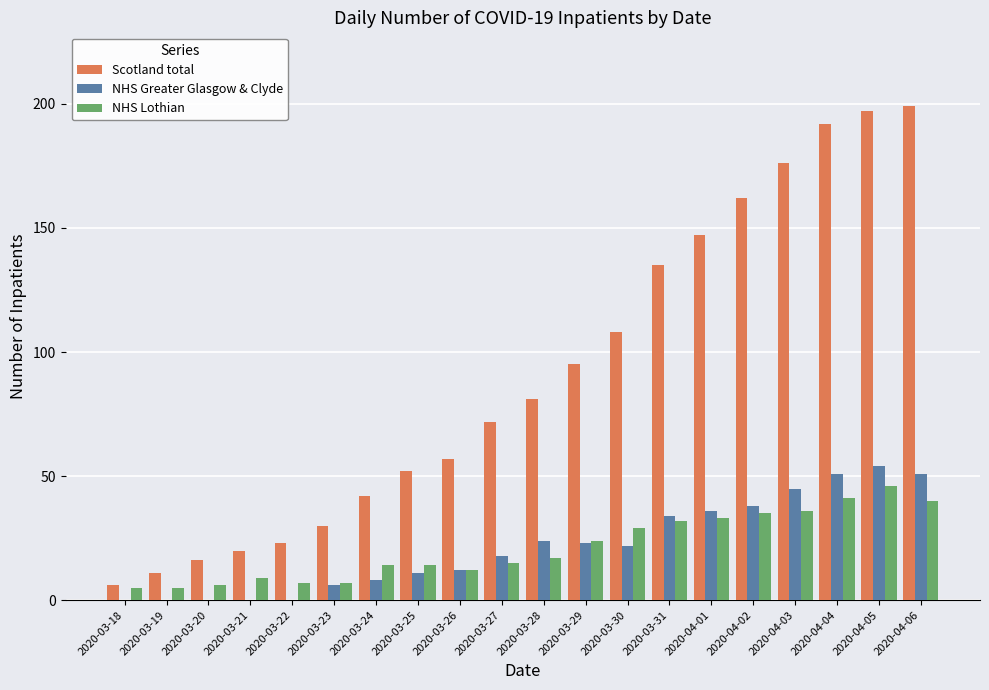

Which series changed the most between 2020-03-27 and 2020-04-05?

Scotland total